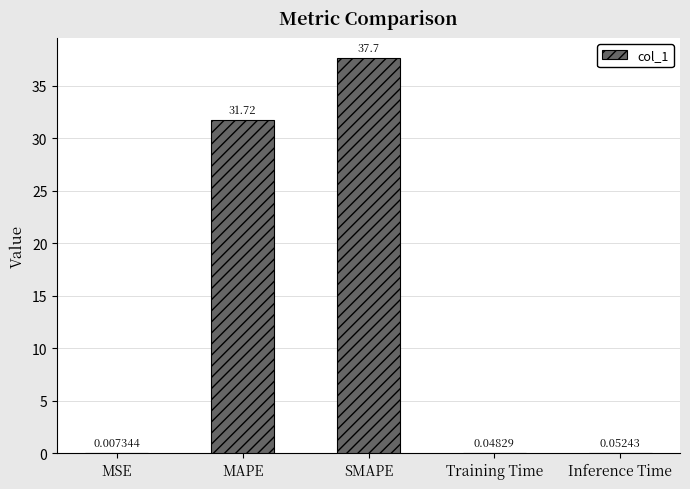

Does the chart contain stacked bars?

No